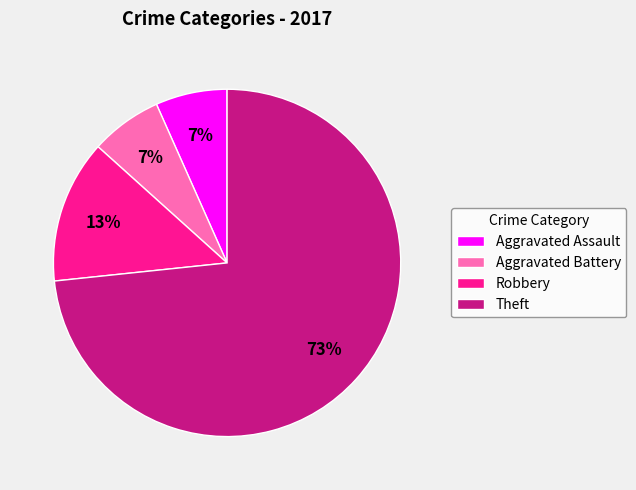

True or false: Theft accounts for 66% of the total.

False